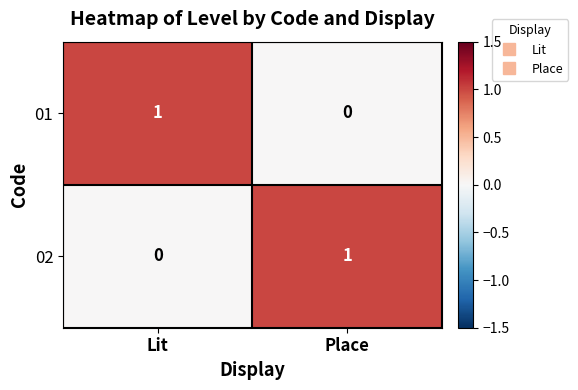

The 01 series shows 1 at Lit. True or false?

True